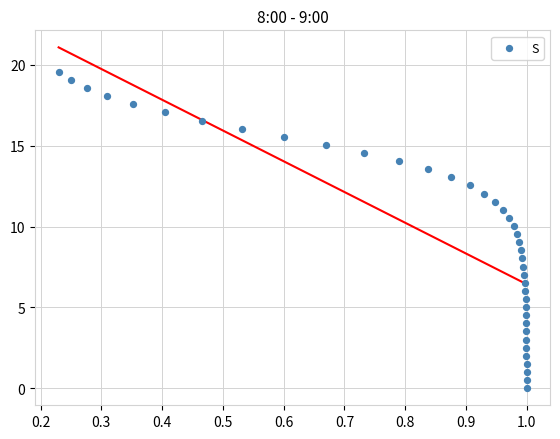

What is the range of X values (max minus min)?

0.8